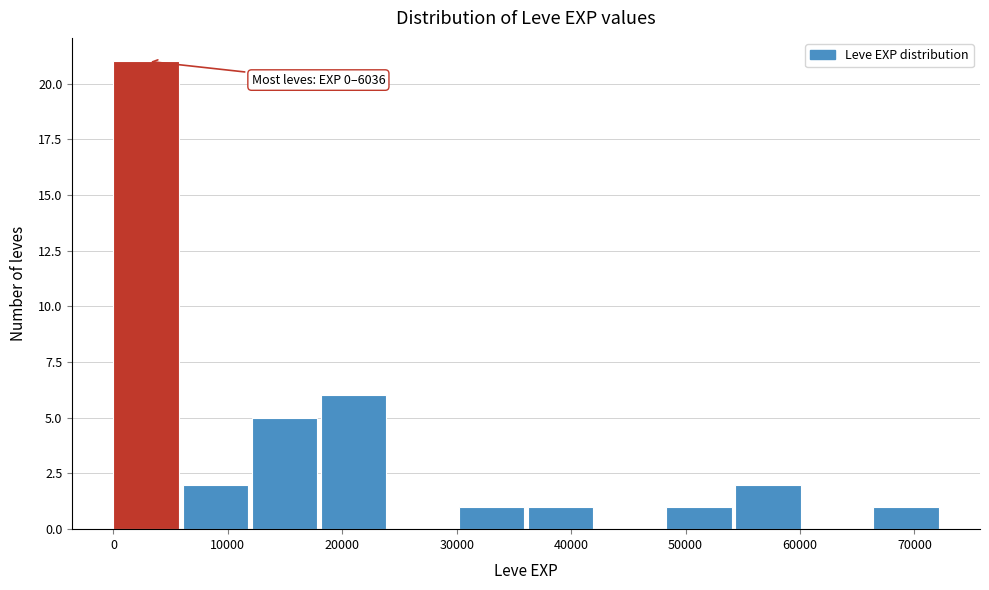

Over which range of the x-axis is the bar tallest?

0 to 6000